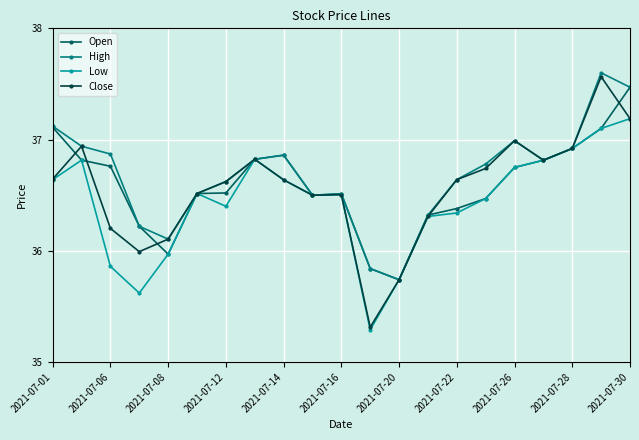

At how many categories does at least one series exceed 35?

21